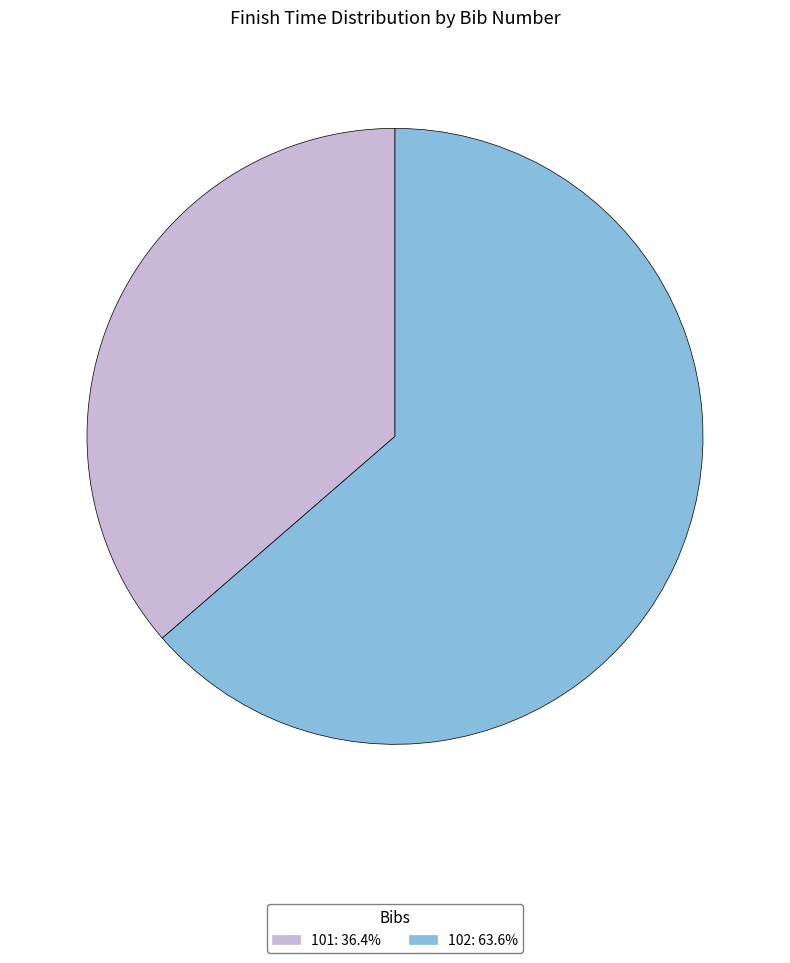

Which has a higher value, 101 or 102?

102